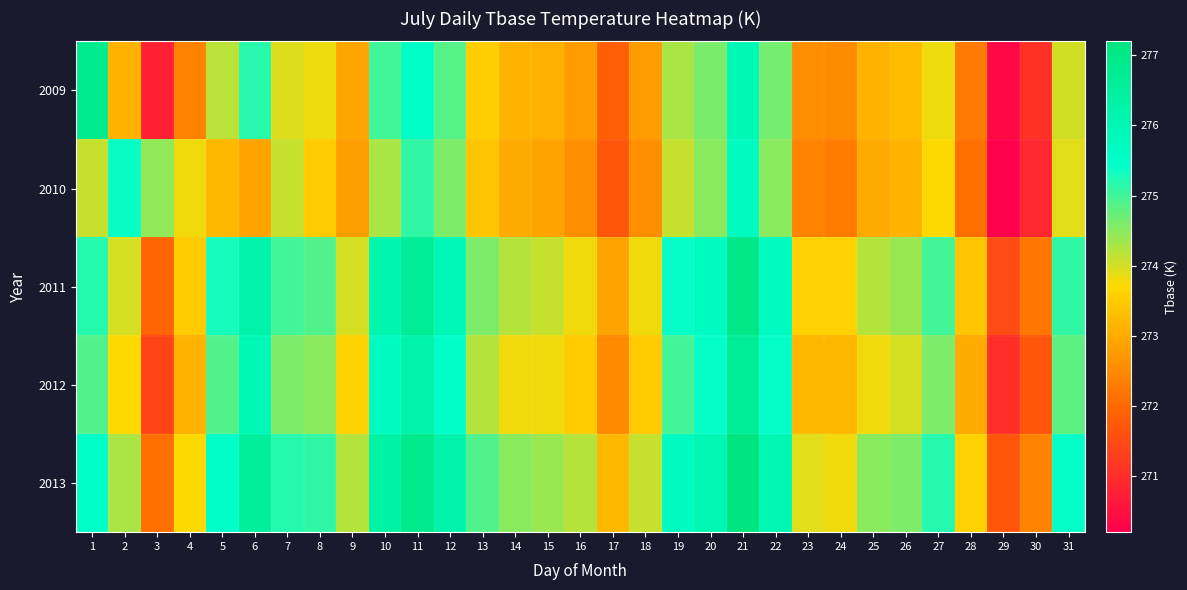

What is the difference between the highest and lowest values at 27?

1.5